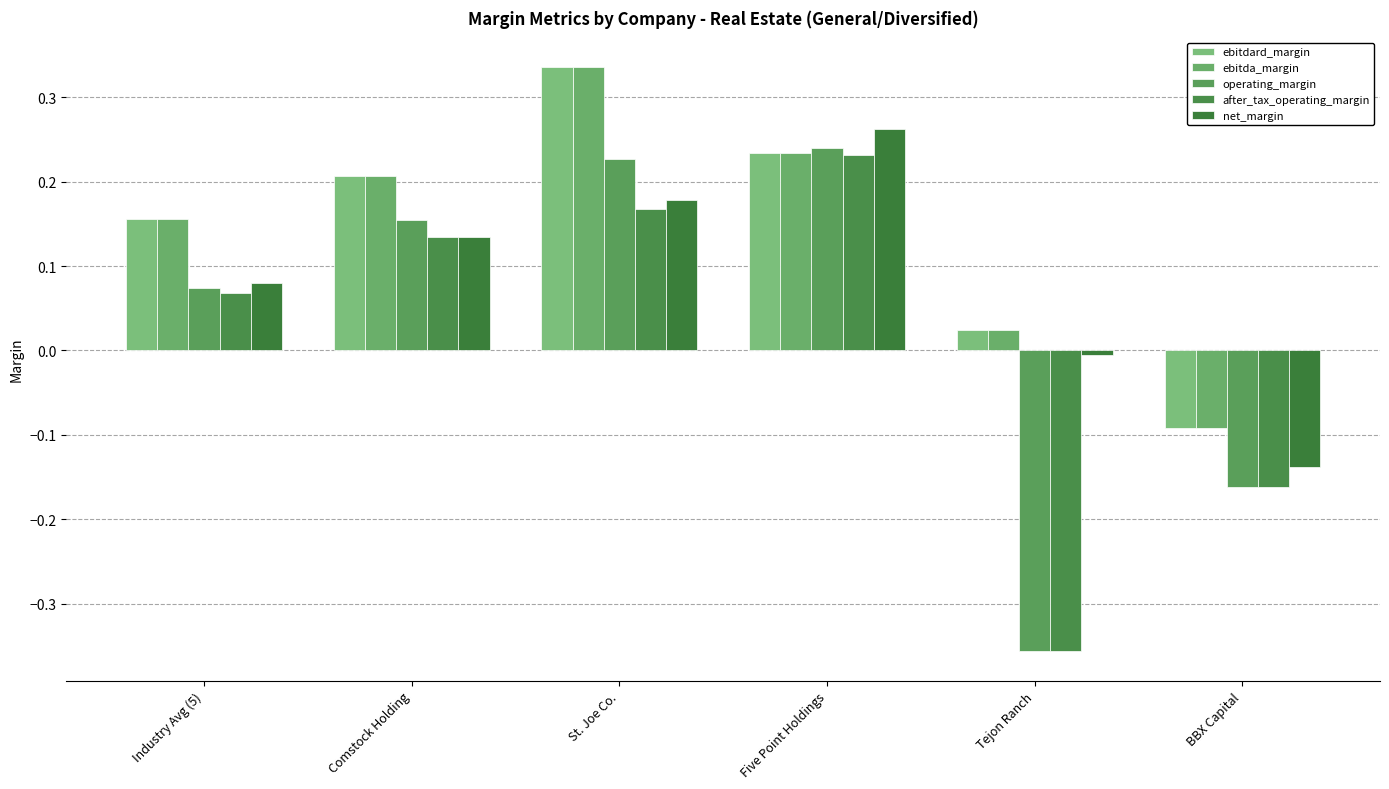

At which category does the chart reach its peak across all series?

St. Joe Co.